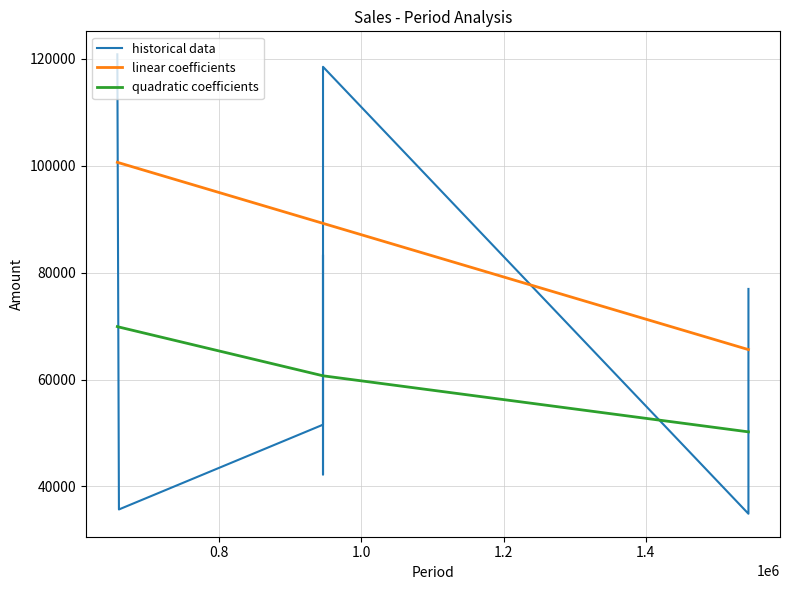

What is the lowest value of the linear coefficients series?

65588.1